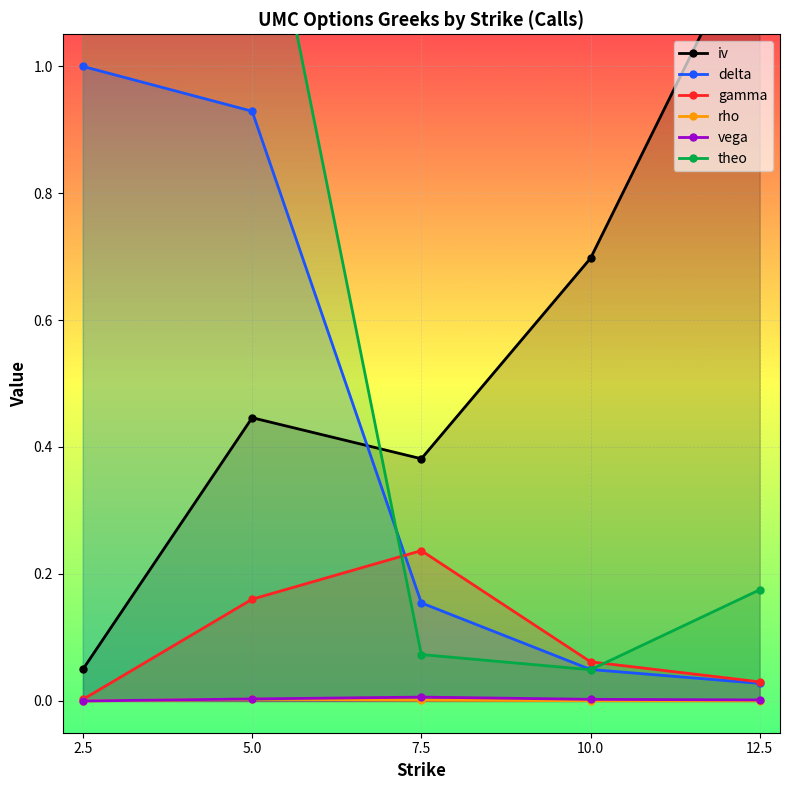

Which series has the largest total across all categories?

theo